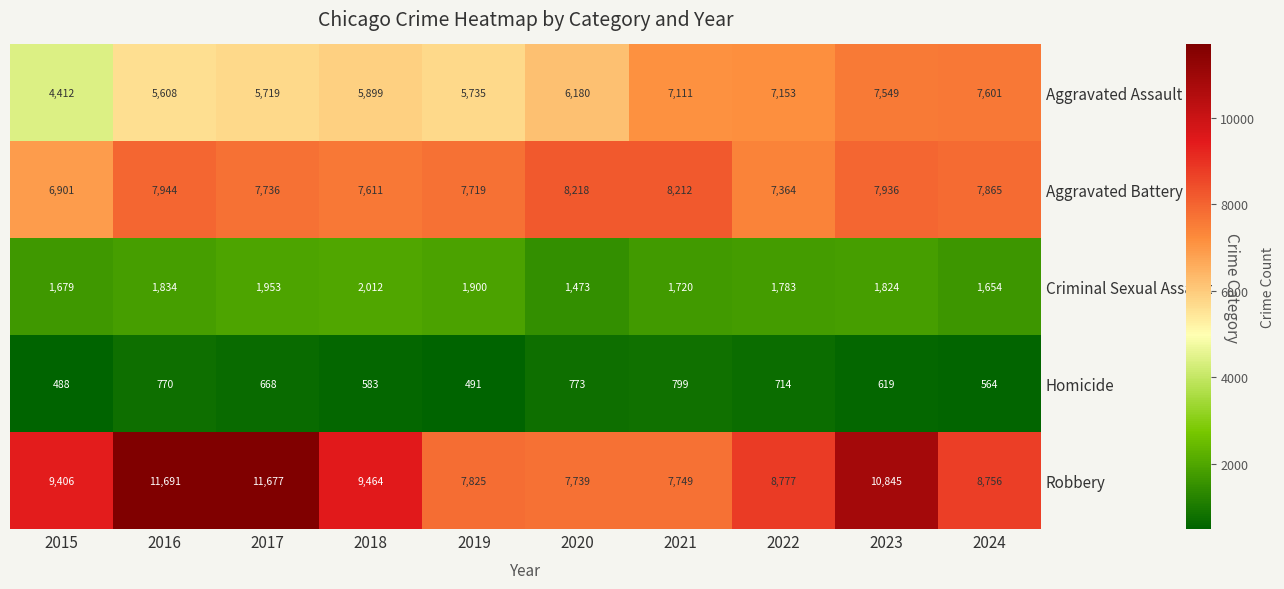

At which label is Robbery closest to 9715?

2018